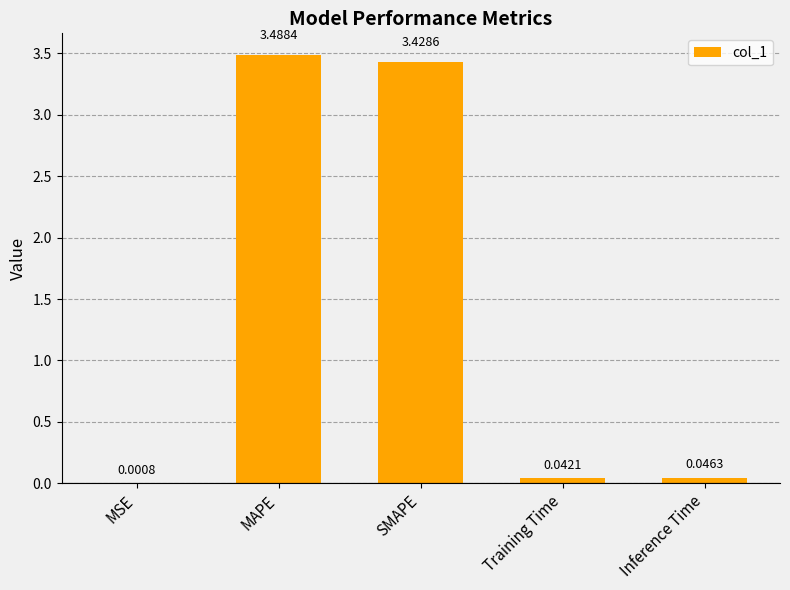

What is the sum of the values at MSE and MAPE?

3.5